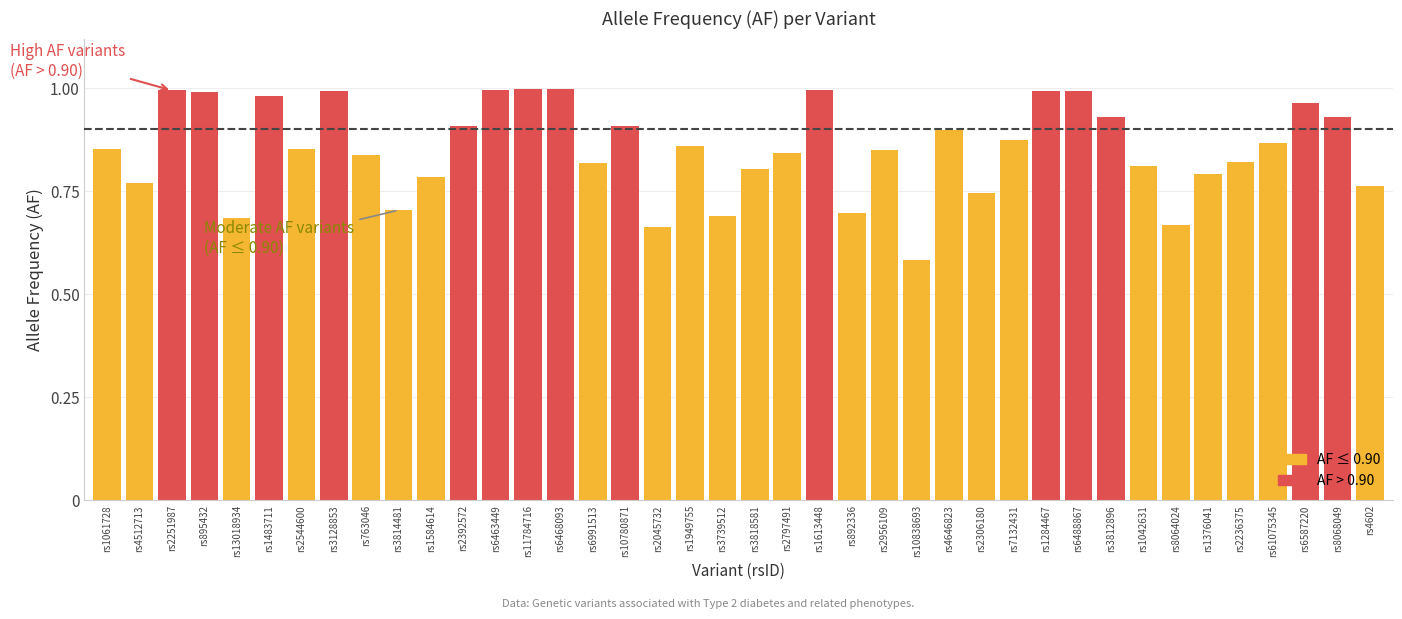

The chart shows a value of 1.2 at rs3814481. True or false?

False